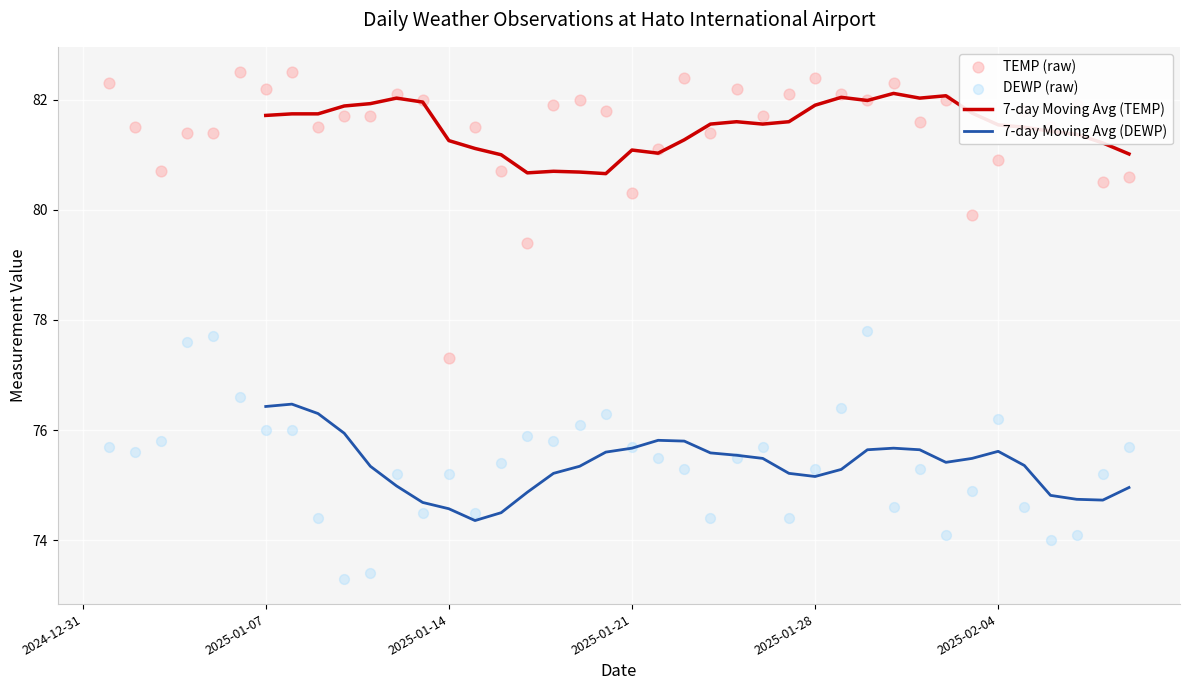

Is the value of TEMP (raw) at 20 greater than the value of 7-day Moving Avg (TEMP) at 2025-01-28?

No